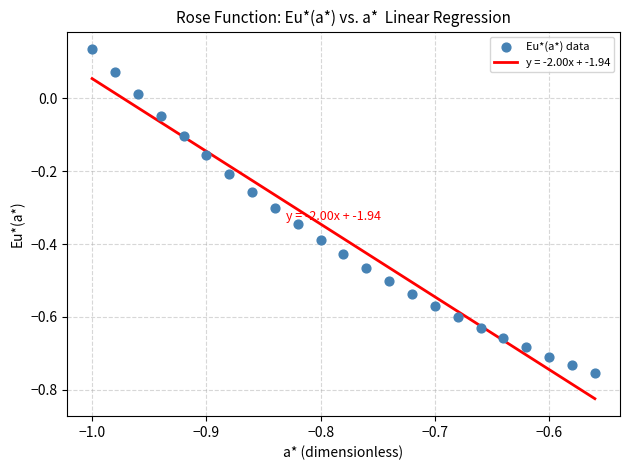

What is the range of Y values (max minus min)?

0.9